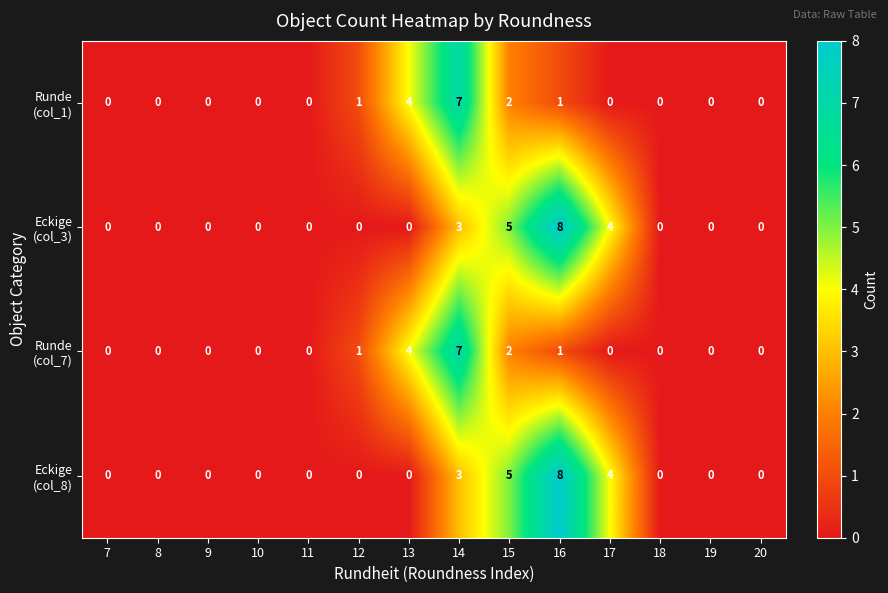

At which category does the chart reach its peak across all series?

16